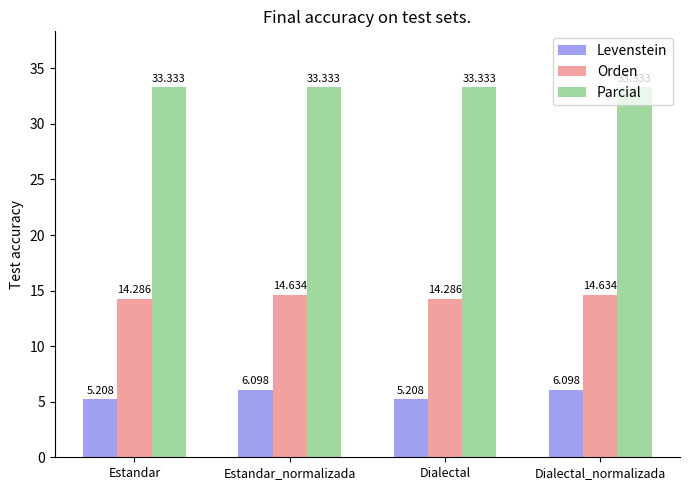

At Estandar_normalizada, list the series in order from smallest to largest.

Levenstein, Orden, Parcial